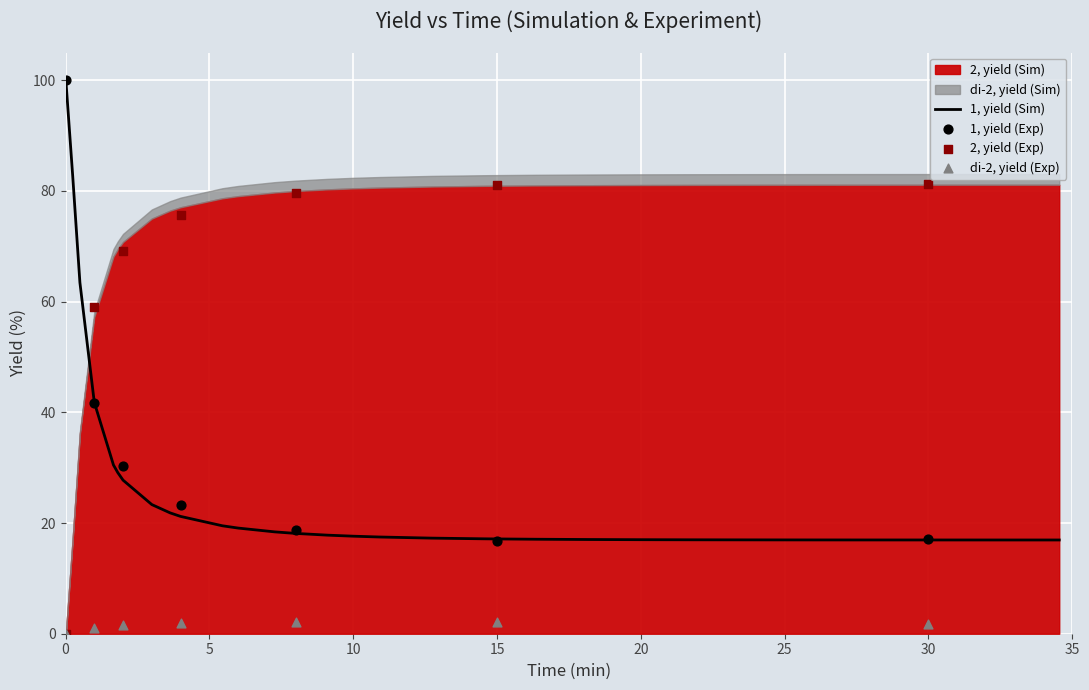

Which series reaches the minimum Y coordinate?

2, yield (Sim)